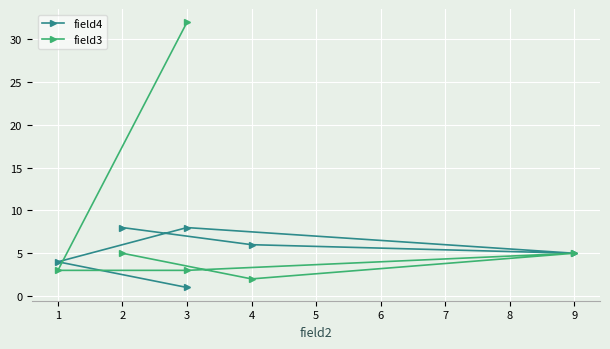

Is this an area chart (filled region under the line)?

No